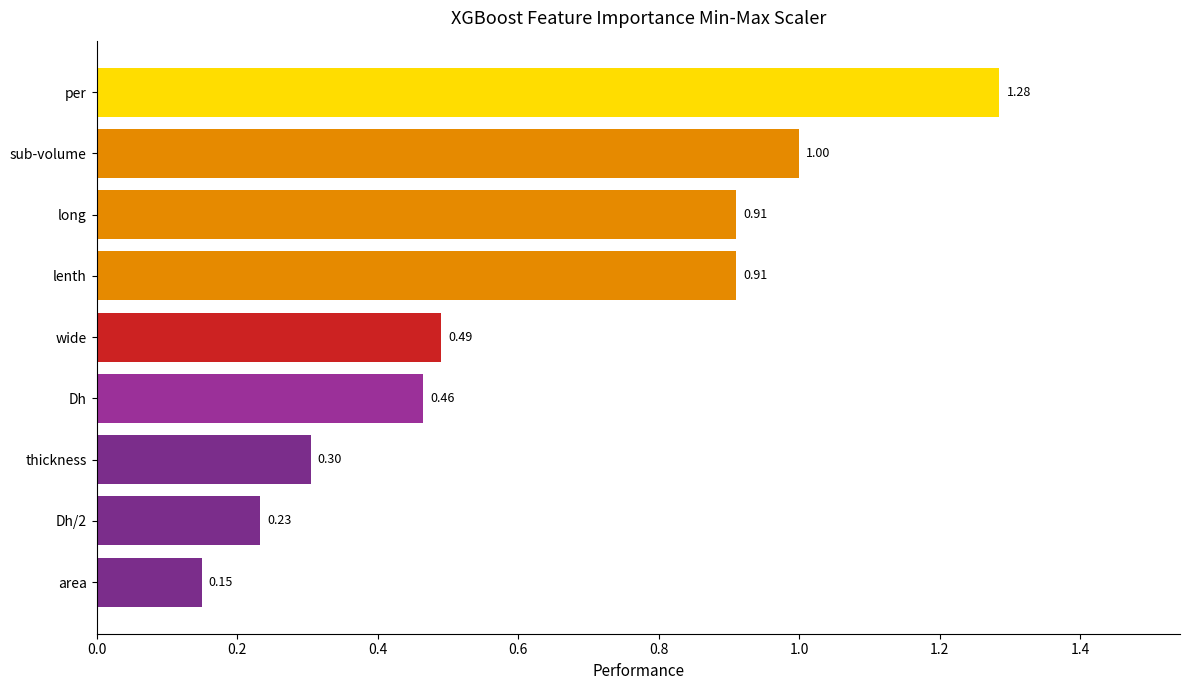

Which has a higher value, sub-volume or per?

per